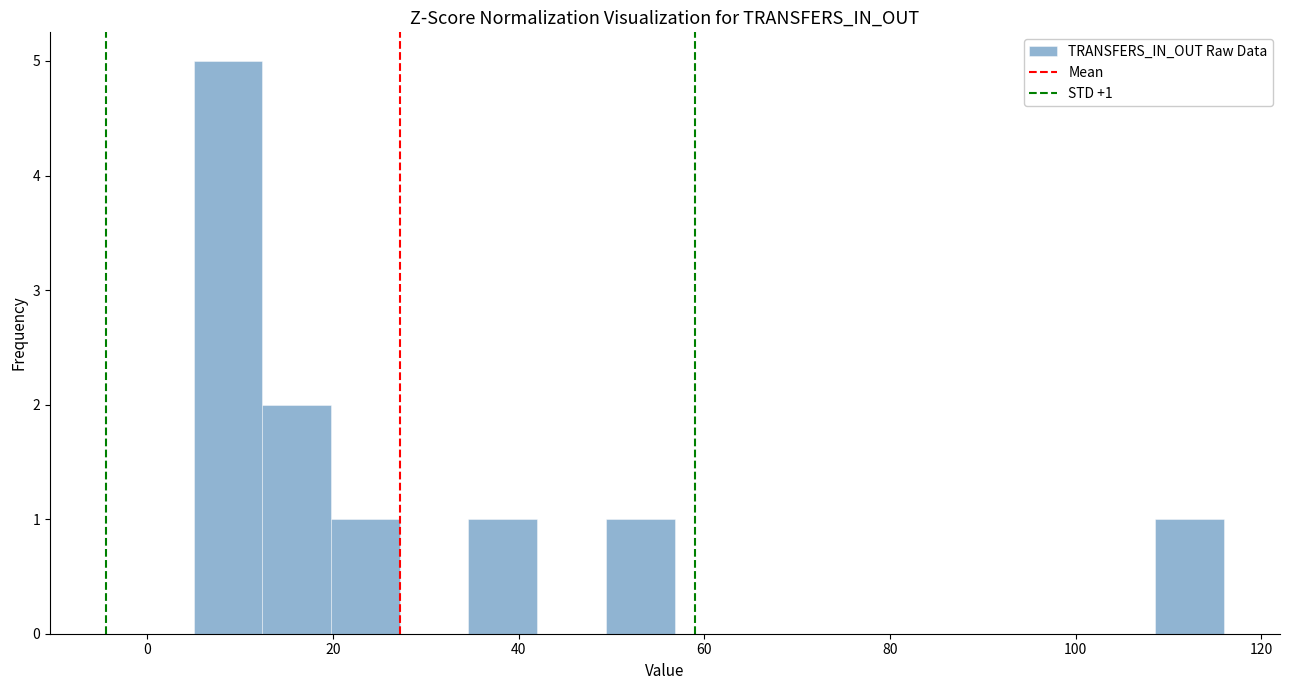

Read against the x-axis, roughly where is the centre of the tallest bar?

8